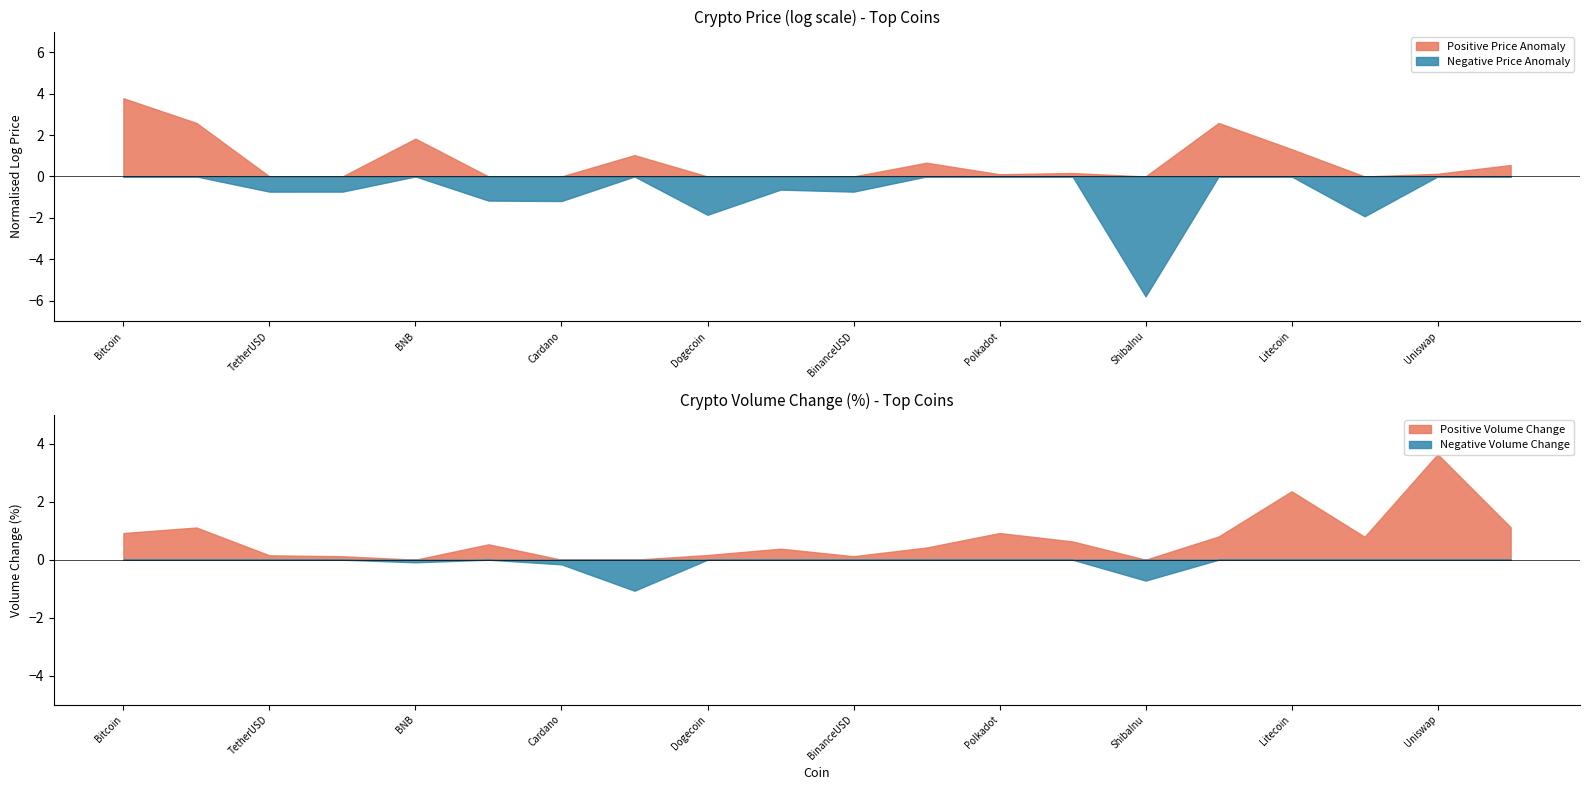

The value of Positive Price Anomaly at BNB is 3.1. True or false?

False